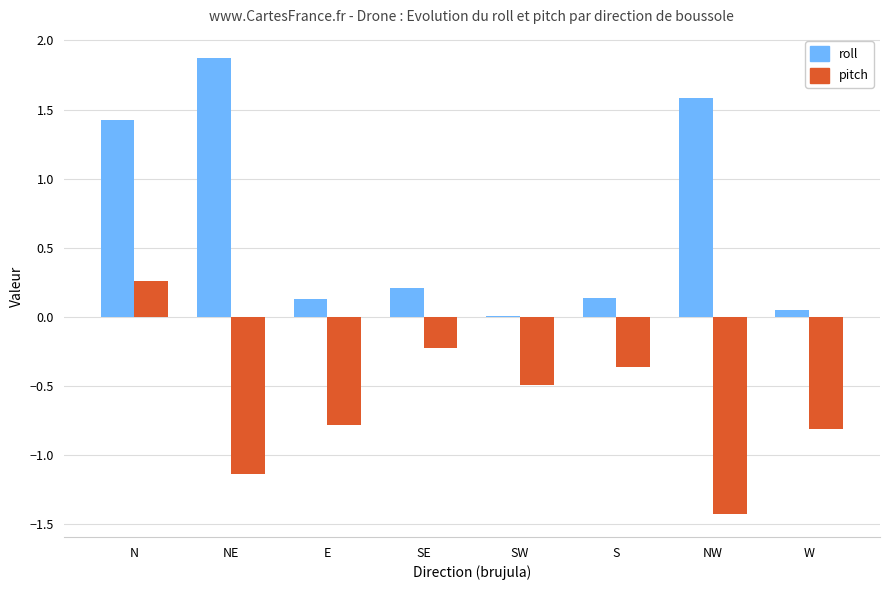

Which category has the highest value in the roll series?

NE